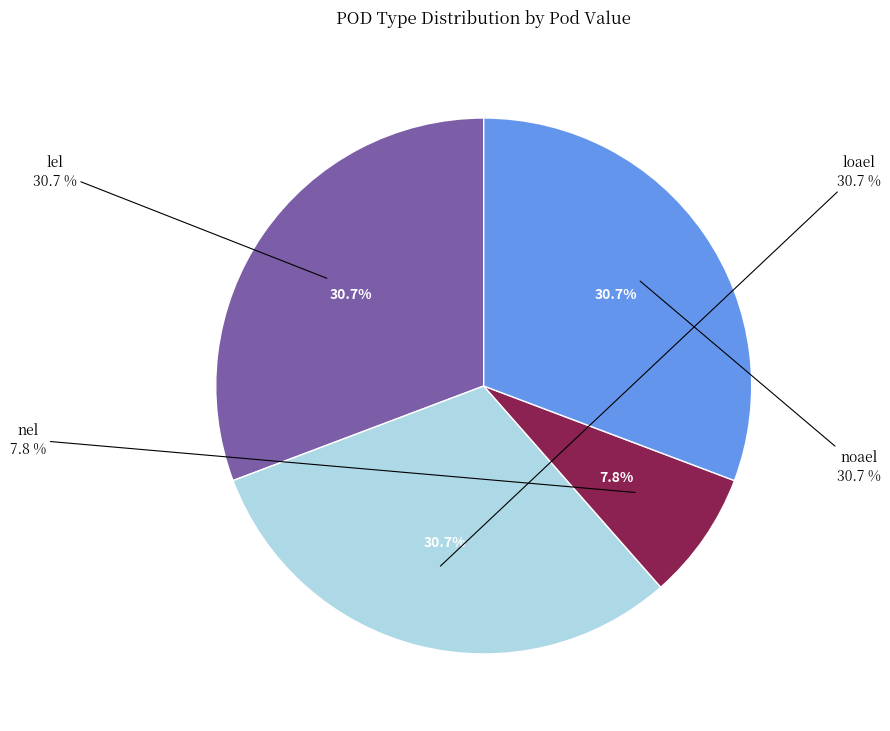

What is the smallest slice in the pie chart?

nel